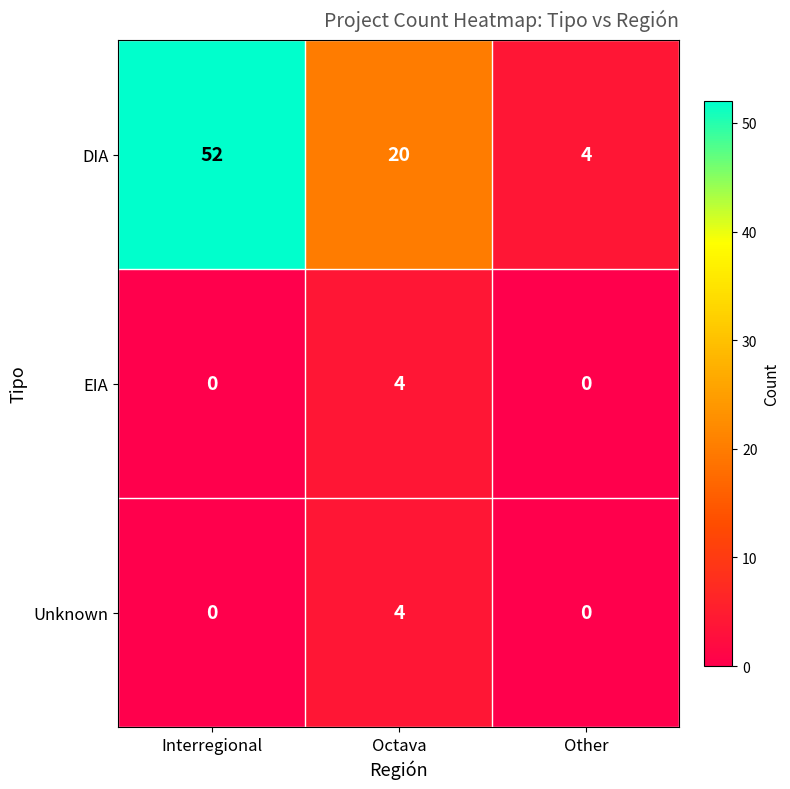

Reading left to right, list all the values displayed in this chart.

DIA: 52	20	4
EIA: 0	4	0
Unknown: 0	4	0